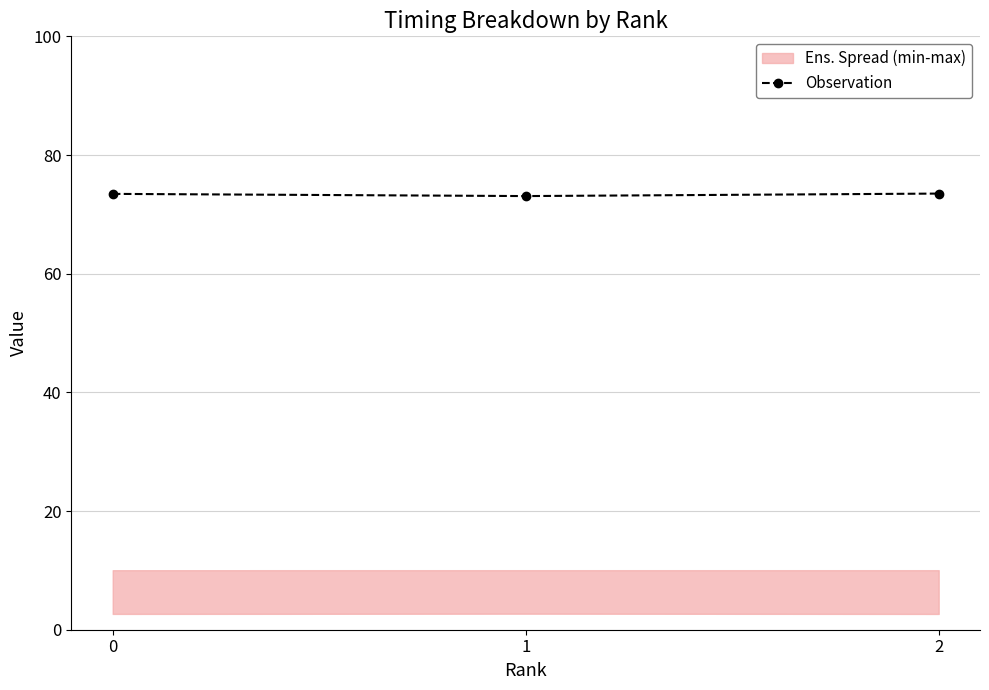

List the labels in order of value, smallest first.

1, 0, 2